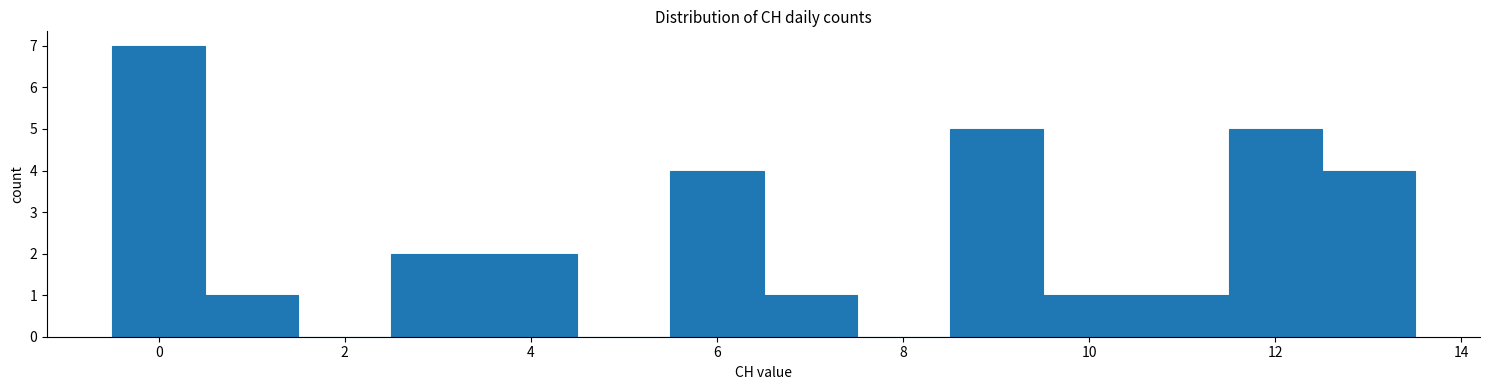

Reading left to right, list every bar in this chart as the range it spans on the x-axis followed by its height. Neither the bar edges nor the heights are printed on the chart, so give them approximately, as read against the axes.

-0.5 to 0.5: 7
0.5 to 1.5: 1
1.5 to 2.5: 0
2.5 to 3.5: 2
3.5 to 4.5: 2
4.5 to 5.5: 0
5.5 to 6.5: 4
6.5 to 7.5: 1
7.5 to 8.5: 0
8.5 to 9.5: 5
9.5 to 10.5: 1
10.5 to 11.5: 1
11.5 to 12.5: 5
12.5 to 13.5: 4